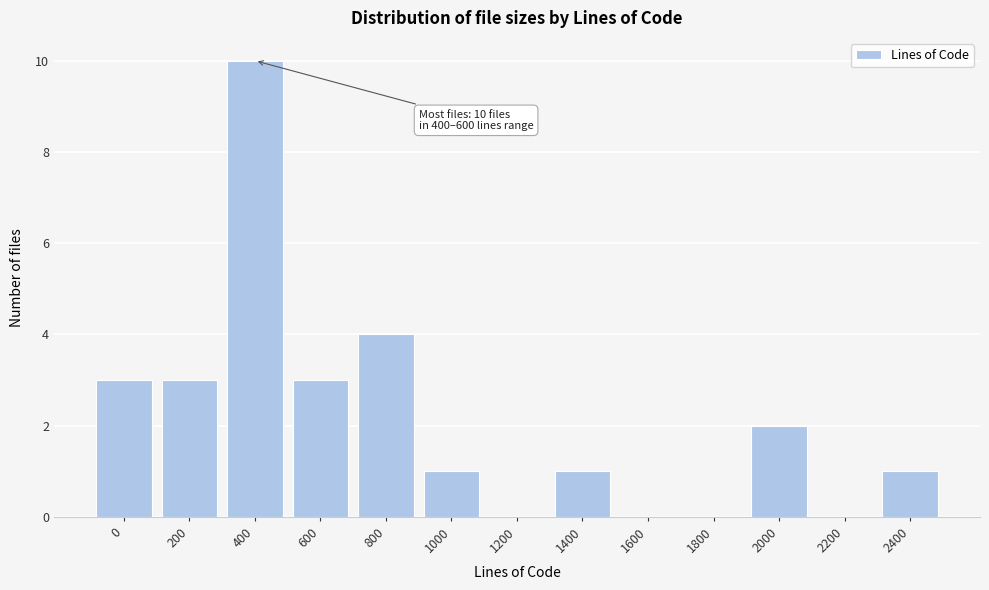

Reading left to right, list all the values displayed in this chart.

0=3	200=3	400=10	600=3	800=4	1000=1	1200=0	1400=1	1600=0	1800=0	2000=2	2200=0	2400=1